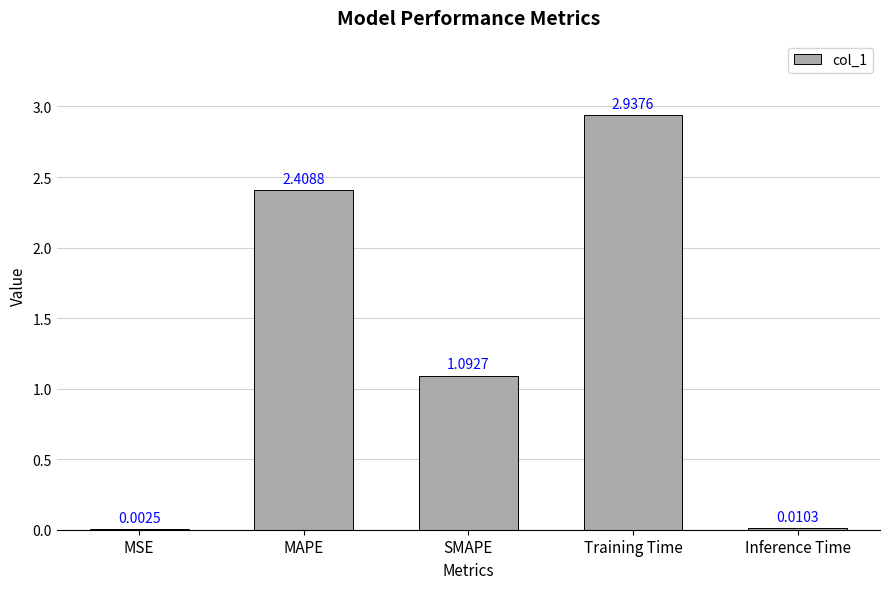

How many data points does each series have?

5